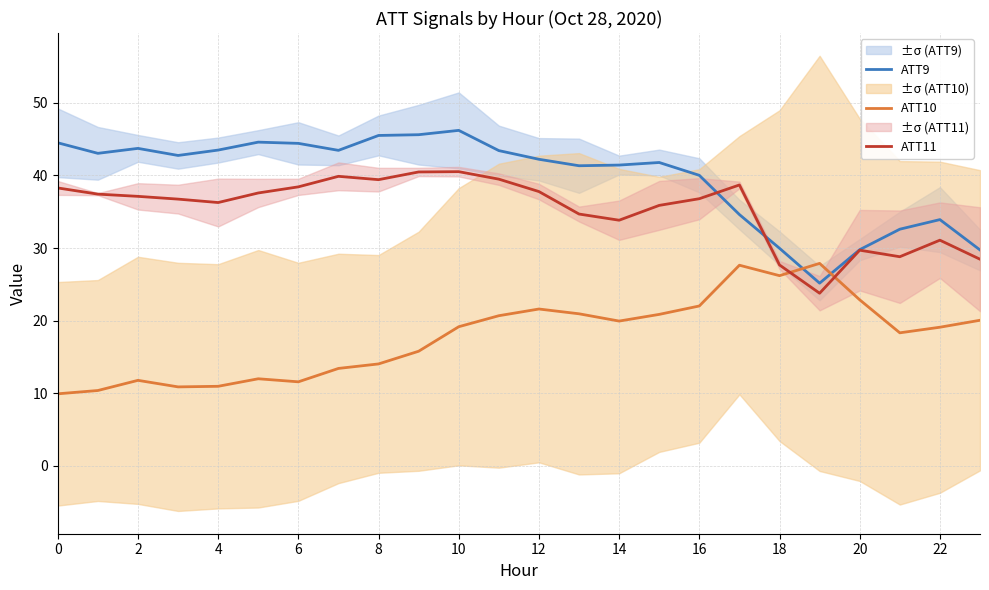

The ATT10 series shows 9.6 at 22. True or false?

False